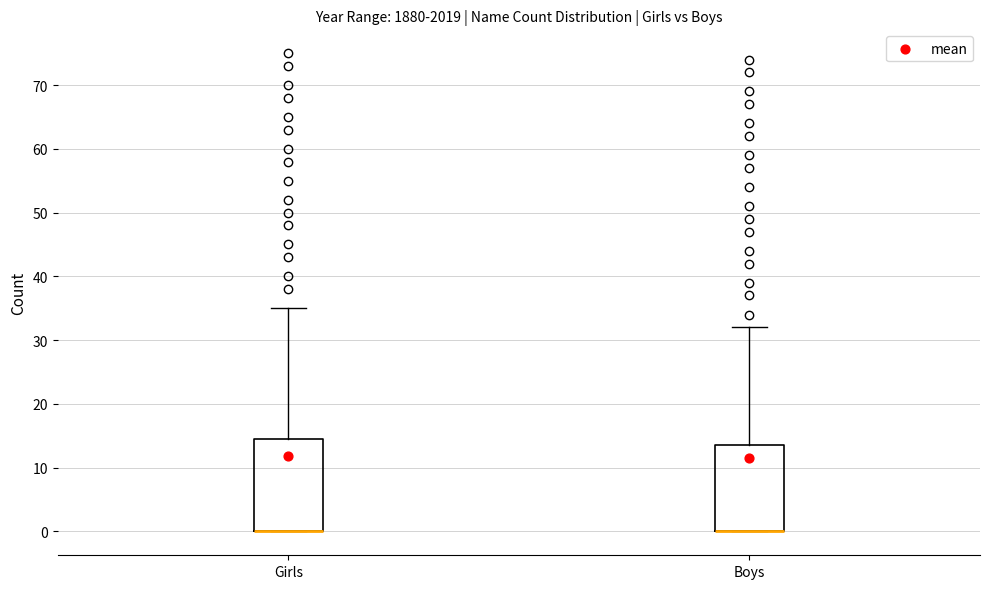

Reading left to right, transcribe this box plot: for each box, give where its median line is, the range the box spans, and where its two whiskers end, as read against the y-axis. The values are not printed on the chart, so give them approximately, as read against the axis.

Girls: median 0 (drawn on the box's lower edge), box 0 to 15, whiskers 0 to 35
Boys: median 0 (drawn on the box's lower edge), box 0 to 14, whiskers 0 to 32